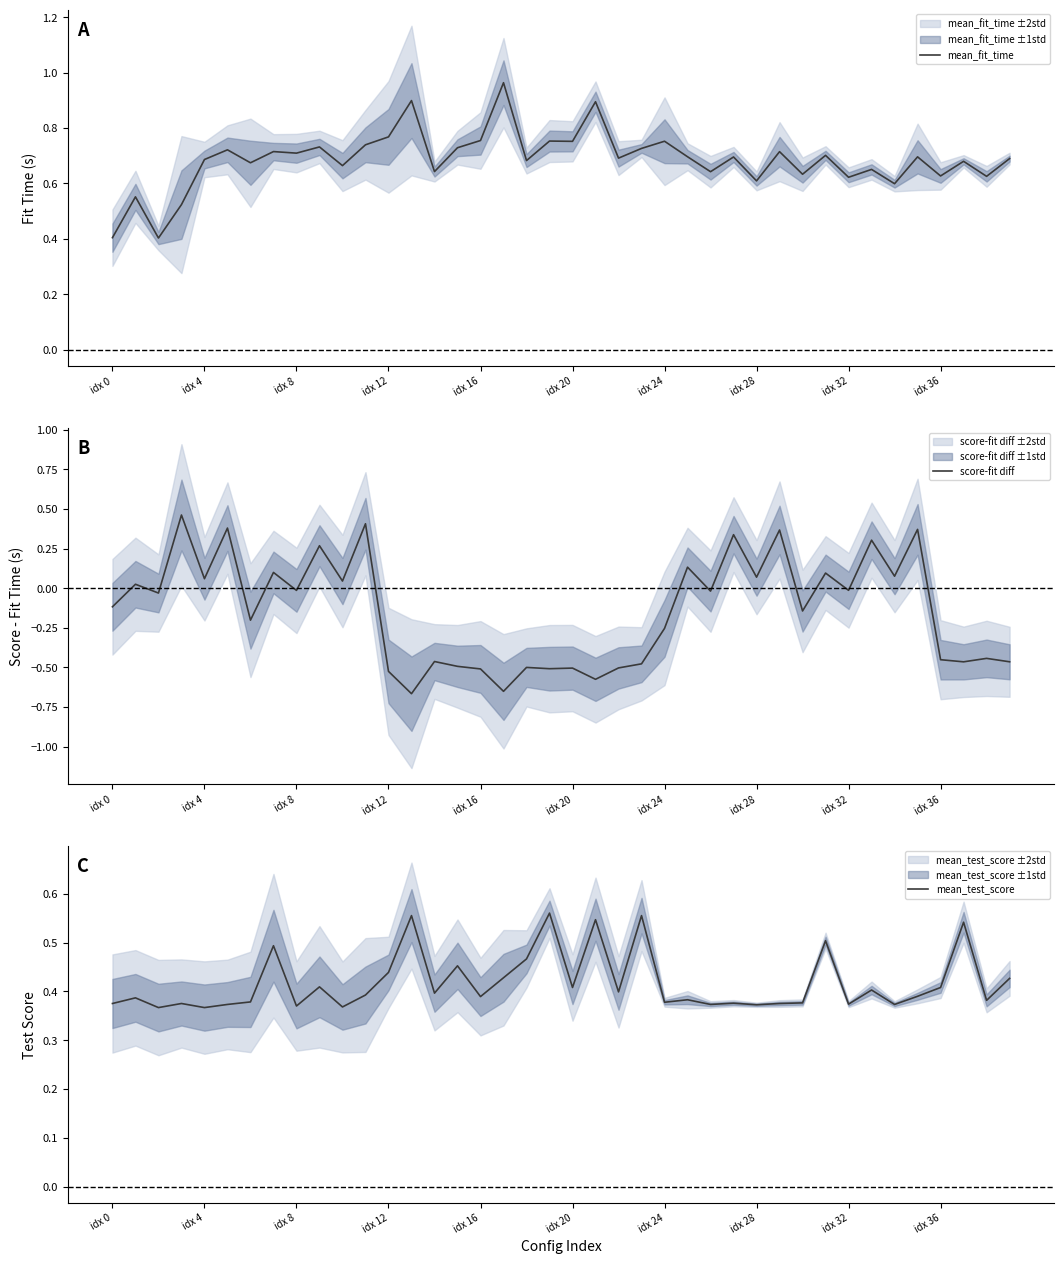

True or false: score-fit diff has a value of -0.1 at idx 24.

False